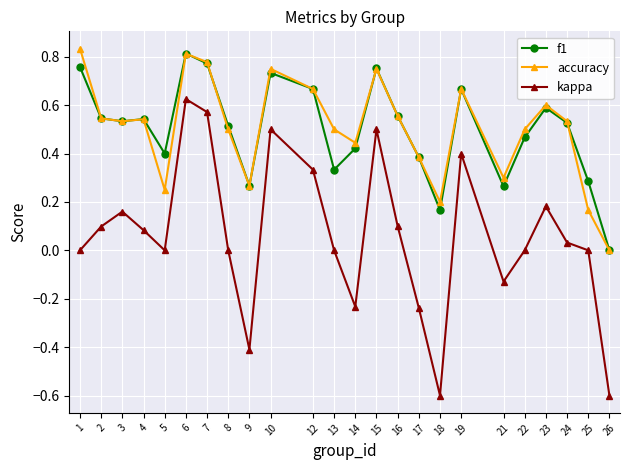

The value of f1 at 2 is 0.5. True or false?

True